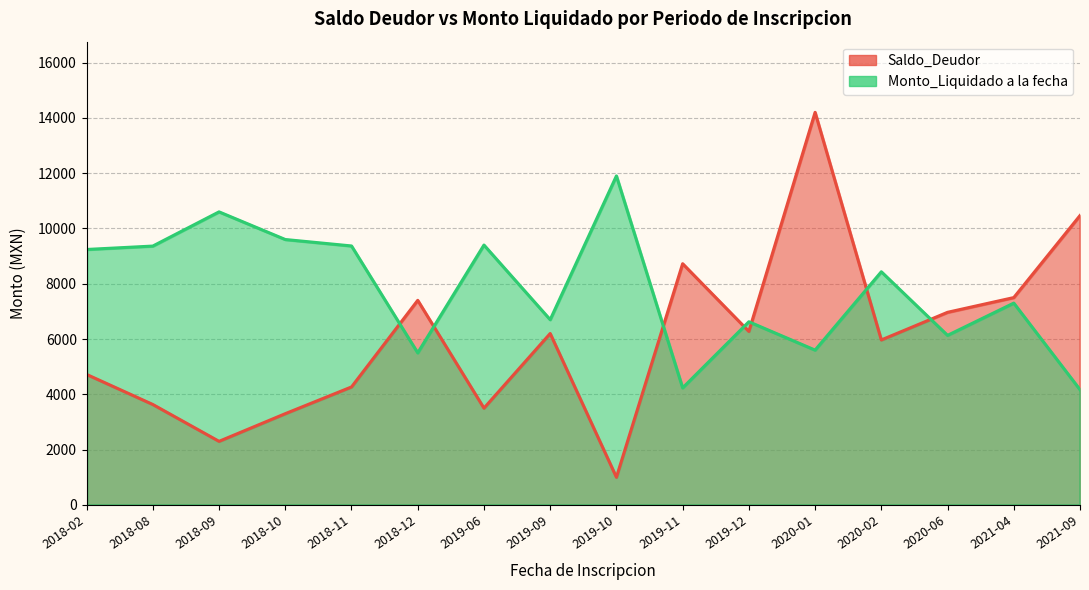

What position from the left is 2019-11?

10